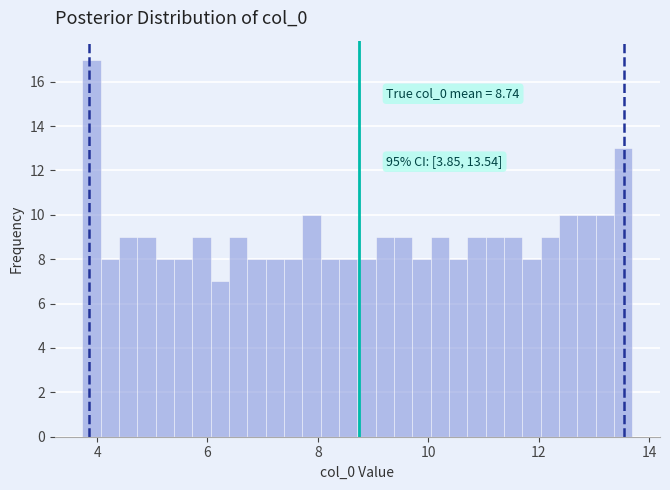

Around what value on the x-axis is the tallest bar? Give the approximate position of its centre, as read against the axis.

3.8